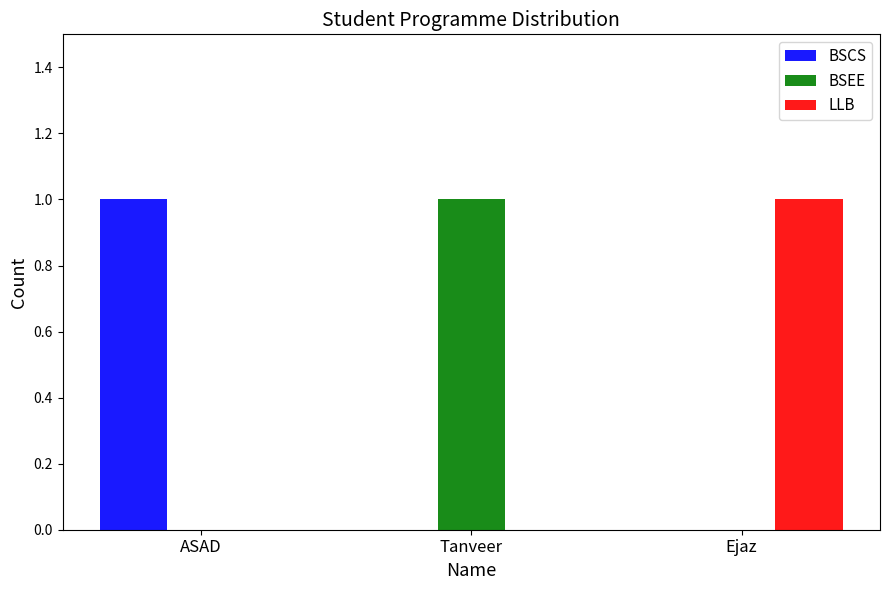

What are all the series names shown in the legend?

BSCS, BSEE, LLB